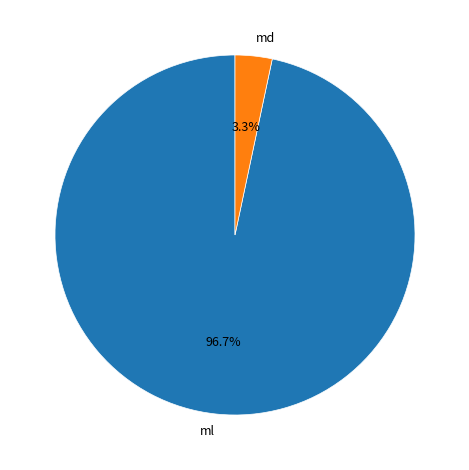

Rank the categories by value from highest to lowest.

ml, md